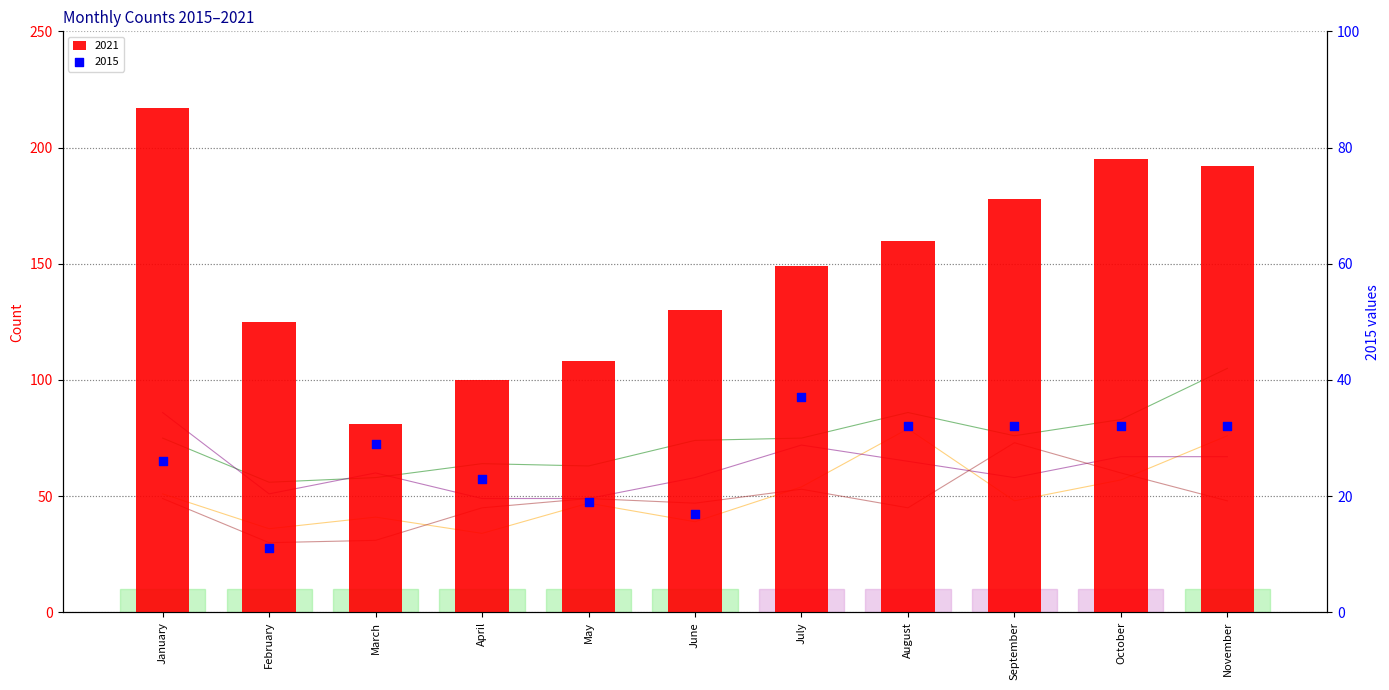

Which series contains the lowest Y value?

2015